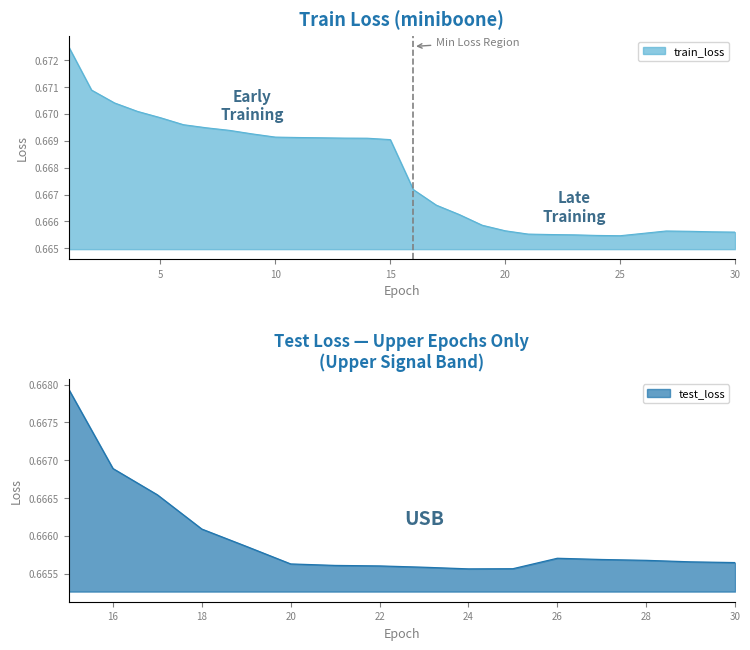

What is the value of the 4th point from the left?

0.7